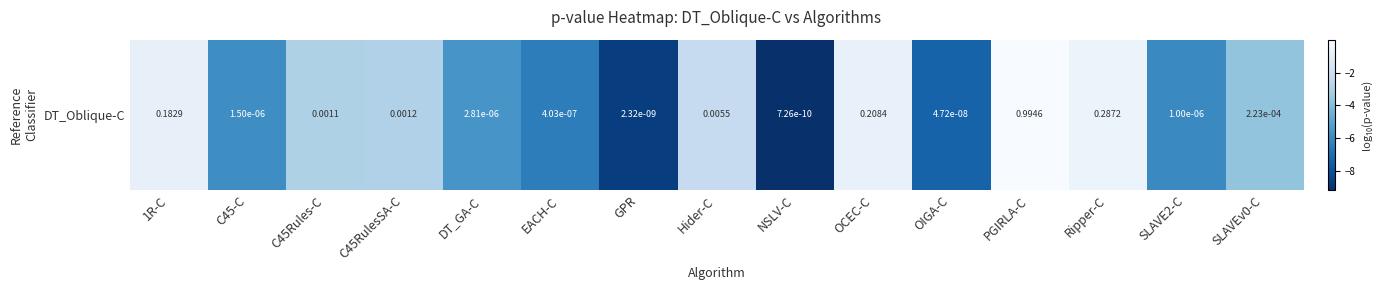

What is the difference between the maximum and minimum values?

9.1